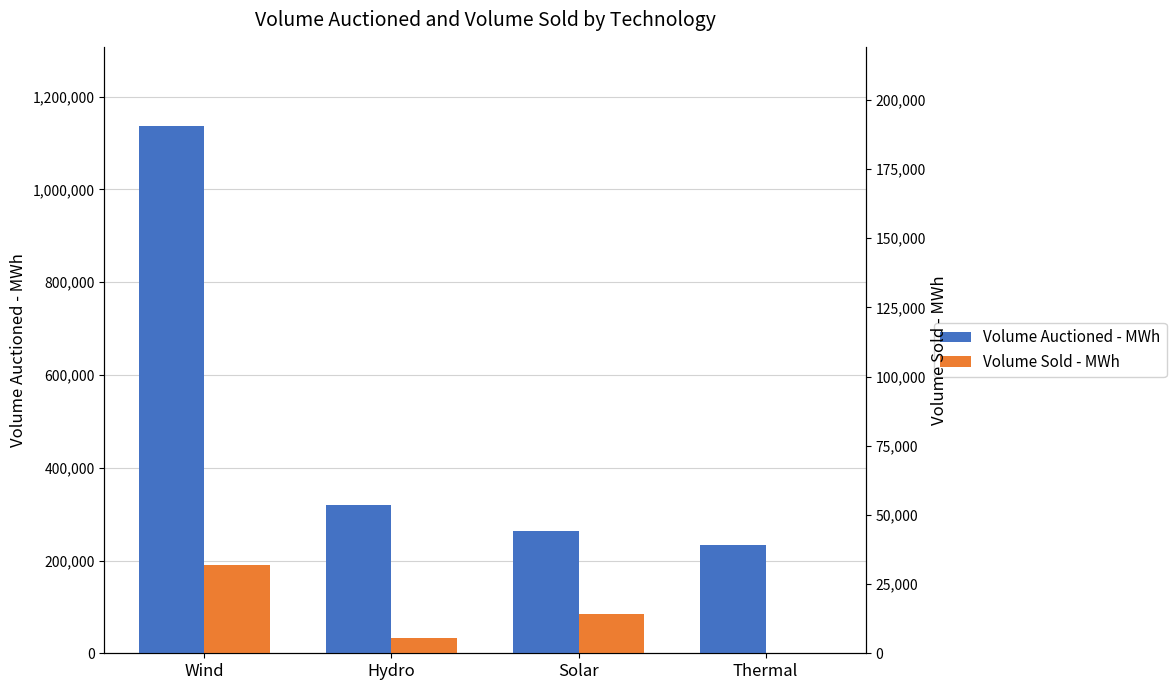

Which series has the largest total across all categories?

Volume Auctioned - MWh